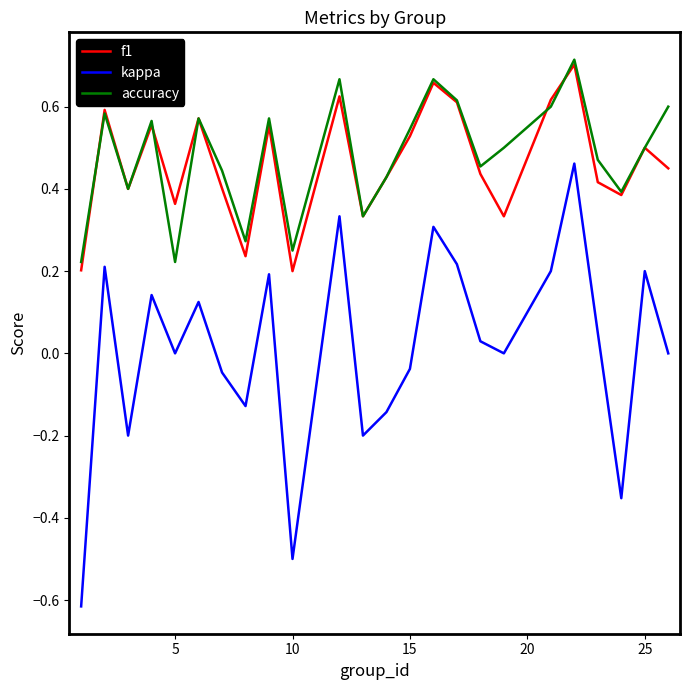

Which series has the largest range (max minus min)?

kappa